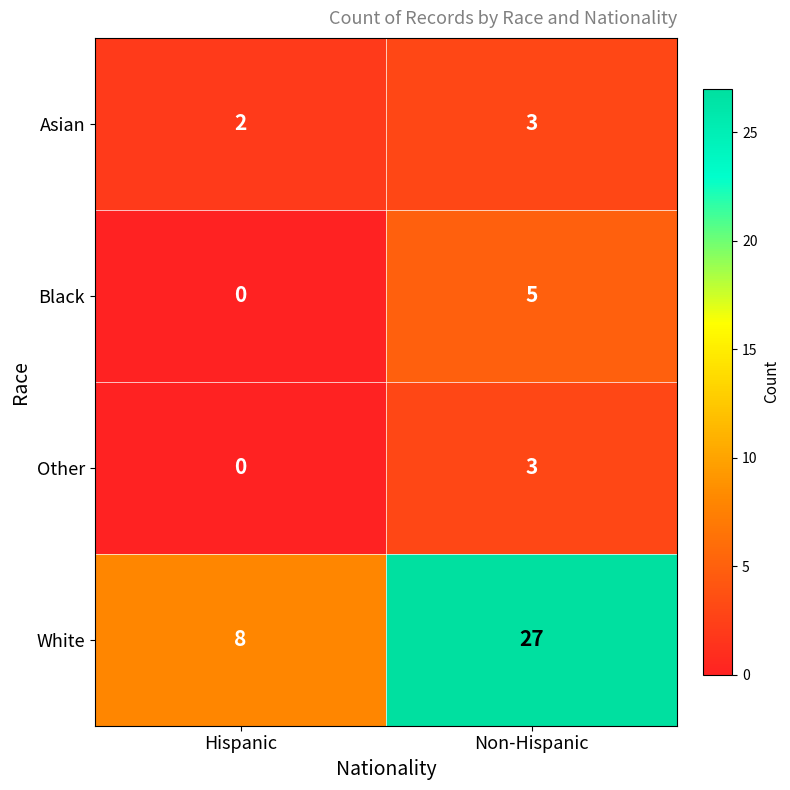

Which label corresponds to the smallest value in the chart?

Hispanic